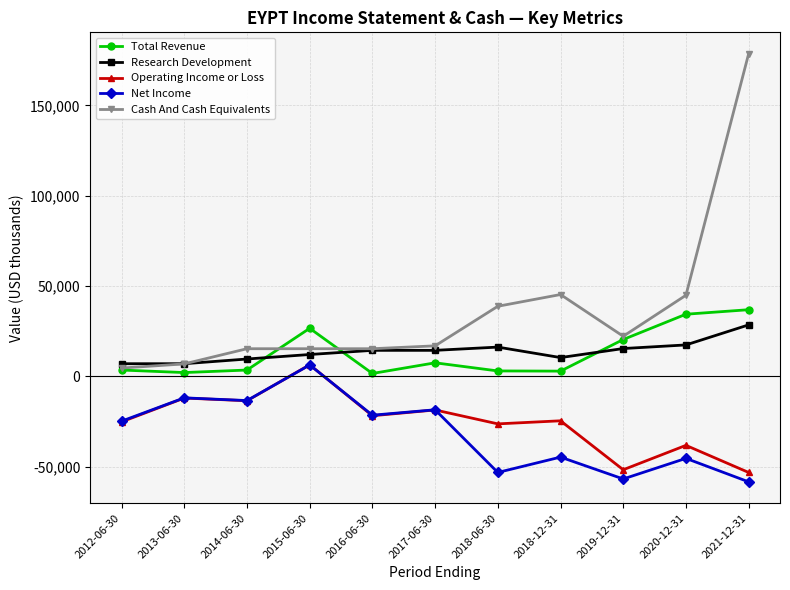

True or false: Research Development and Operating Income or Loss intersect in this chart.

False